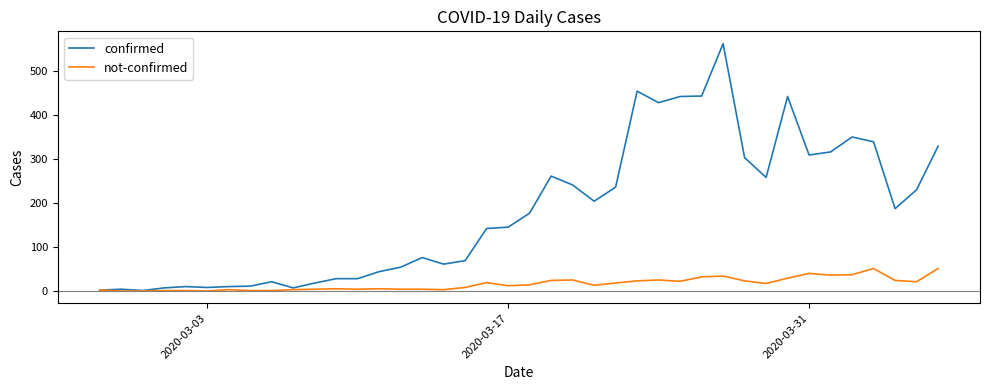

Which series has the largest range (max minus min)?

confirmed